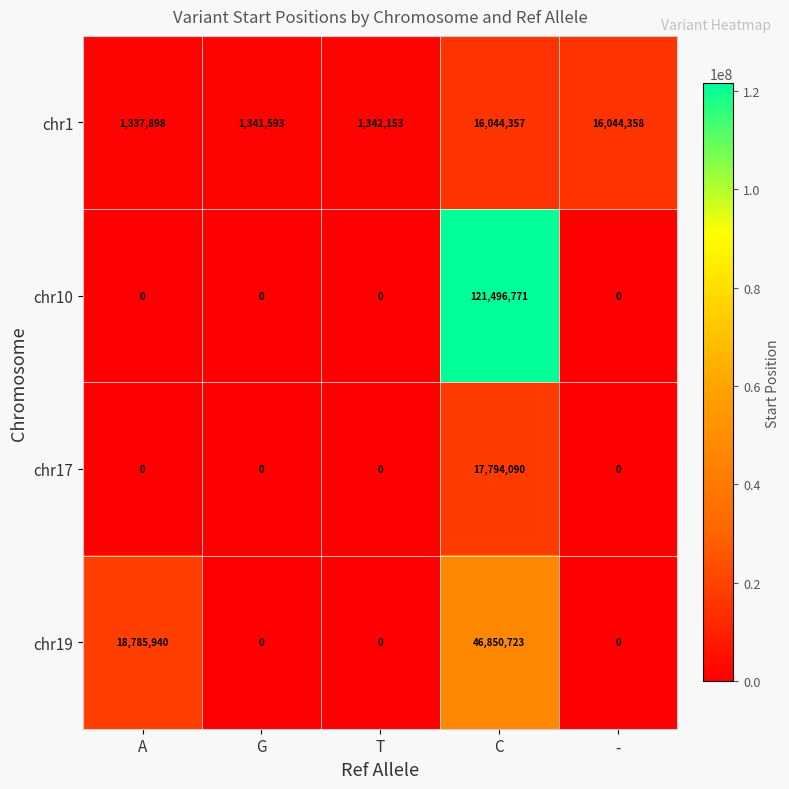

At how many categories does at least one series exceed 34617349?

1